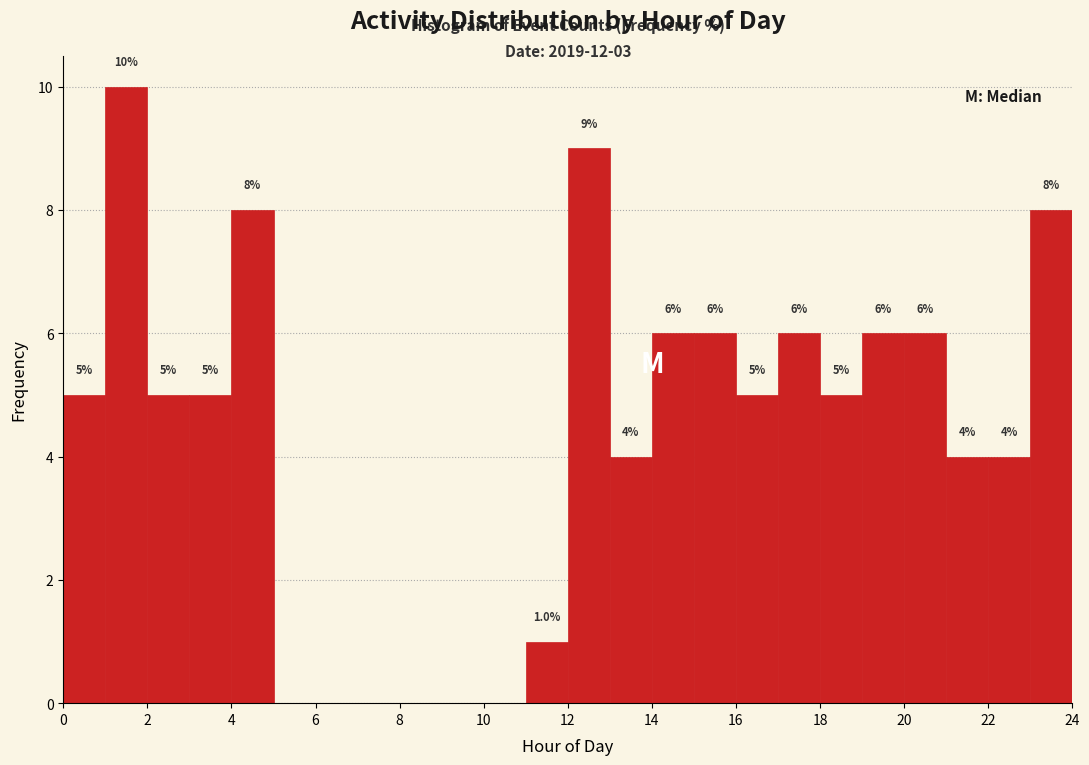

Over which range of the x-axis is the bar tallest?

1 to 2